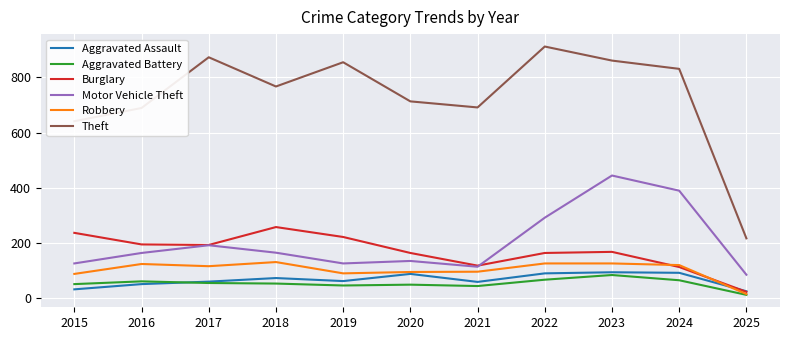

True or false: Aggravated Battery has more than 0 points higher than both neighbors.

True